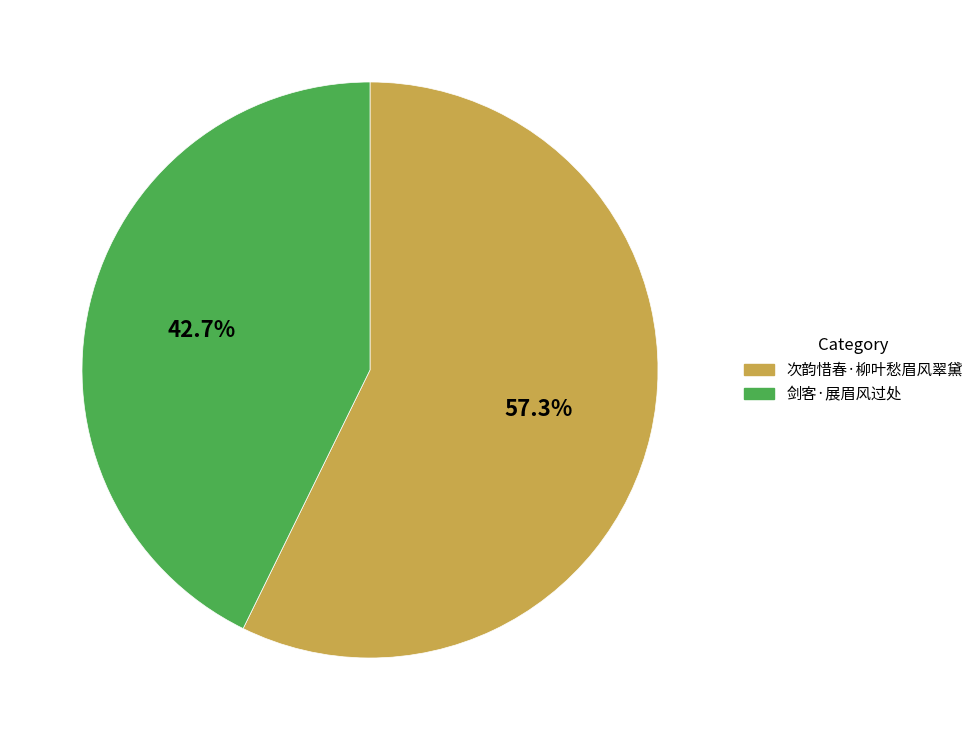

Between 剑客·展眉风过处 and 次韵惜春·柳叶愁眉风翠黛, which is larger?

次韵惜春·柳叶愁眉风翠黛